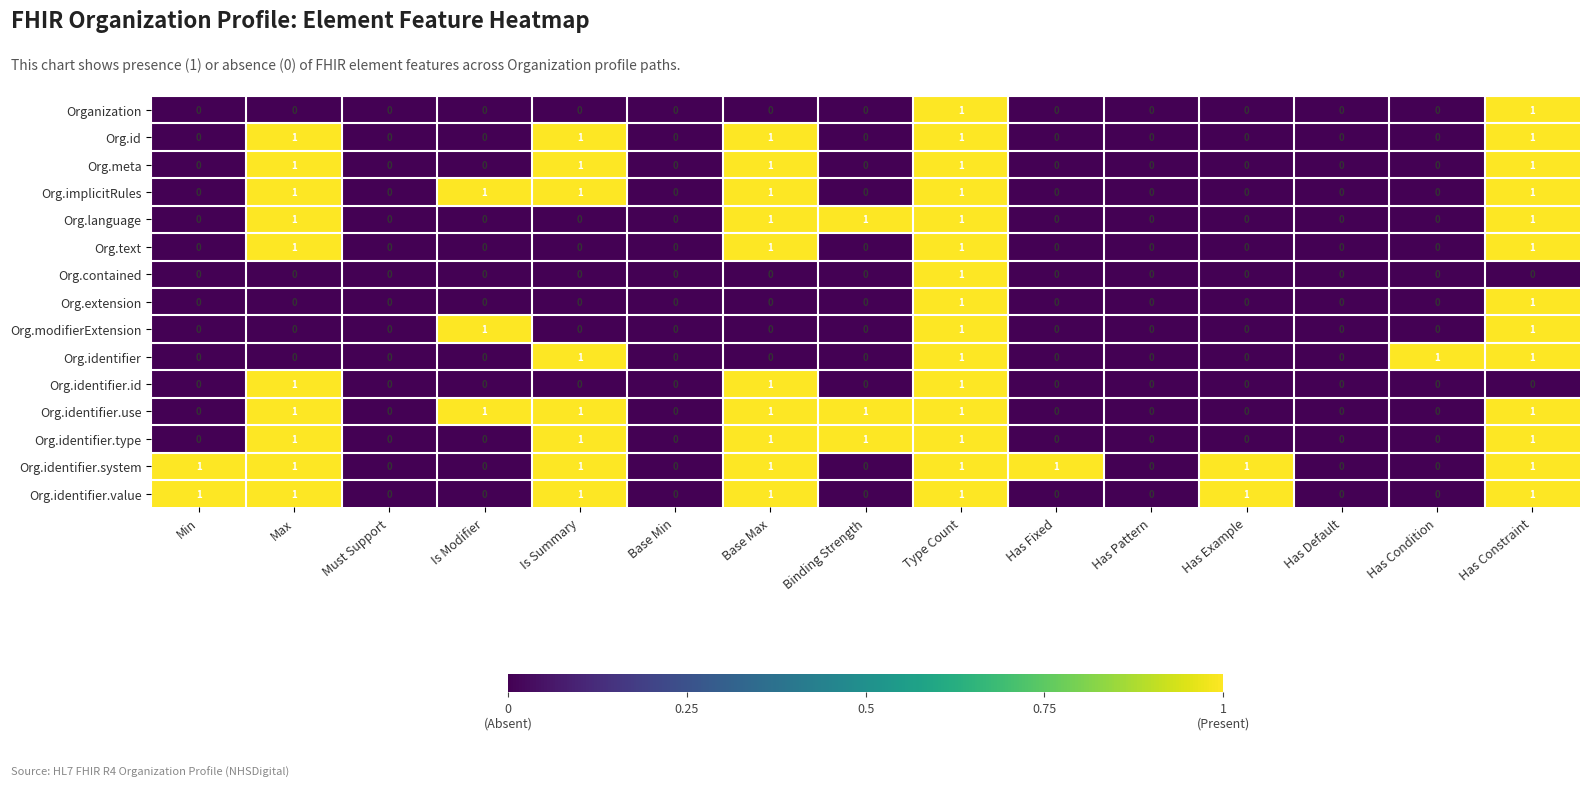

What is the spread (max minus min) of values at Max?

1